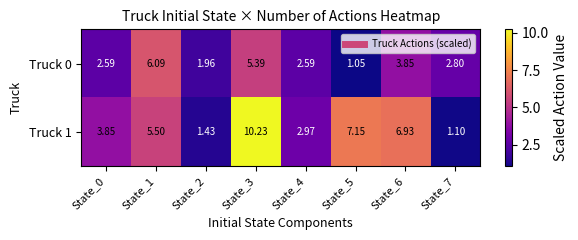

Rank the series by their average value, from lowest to highest.

Truck 0, Truck 1